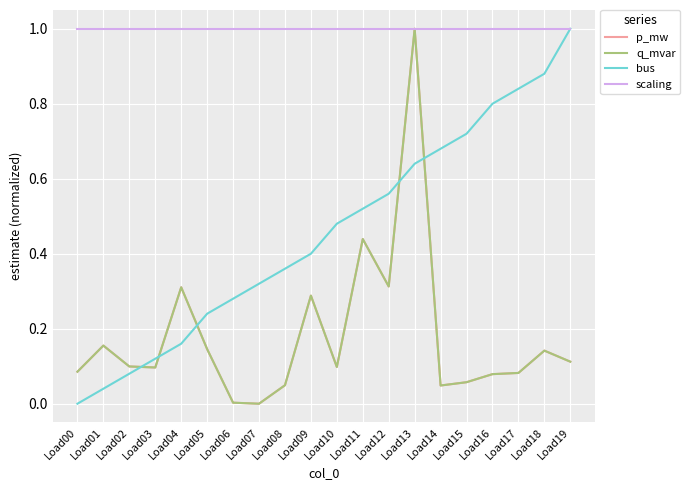

What is the value of the scaling point at the 6th from the left?

1.0